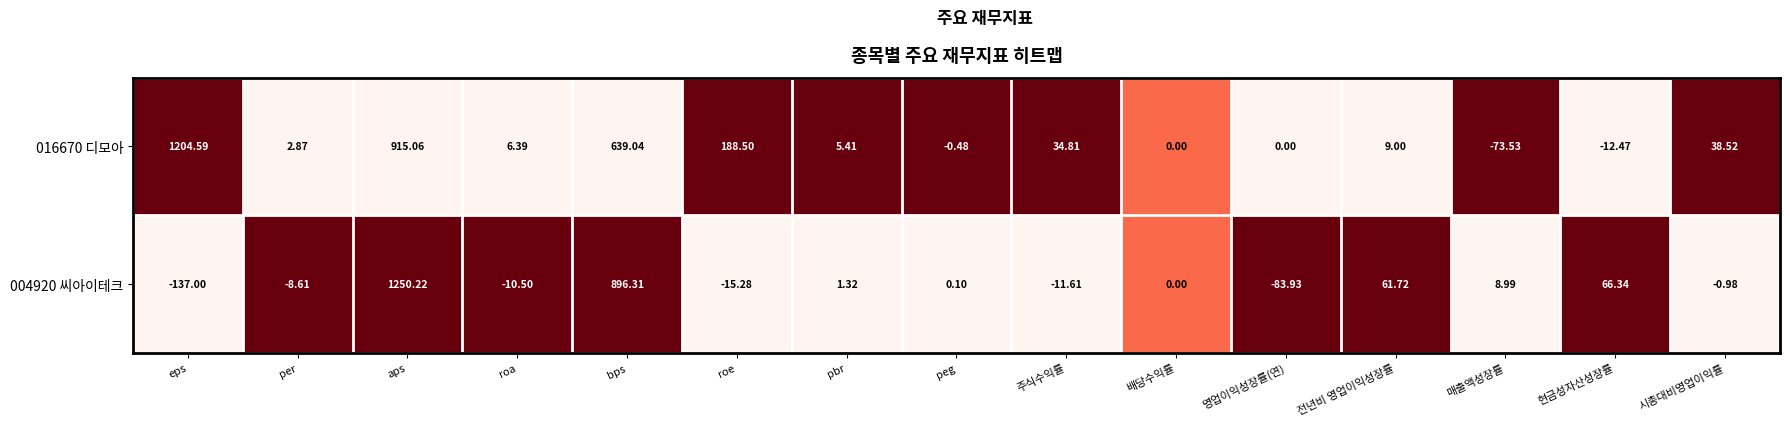

Which series has the largest total across all categories?

016670 디모아